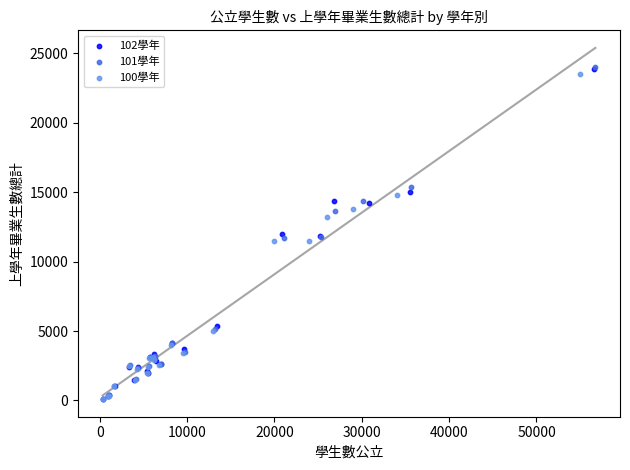

Which series has the largest Y range (max minus min)?

101學年